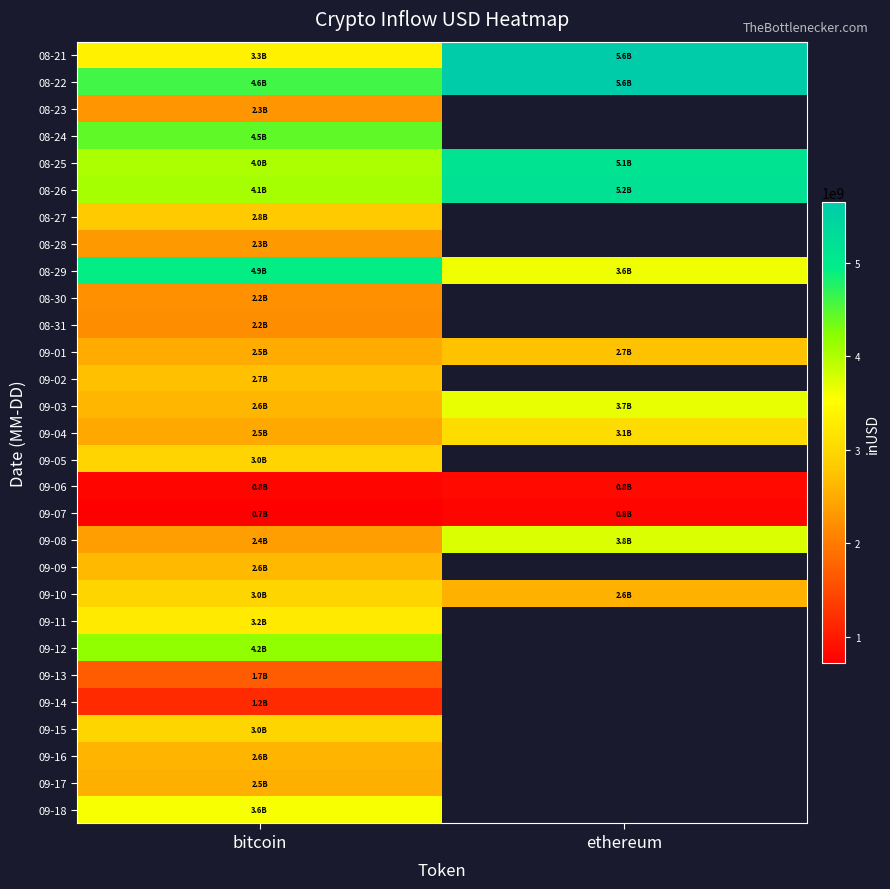

At which label does 08-25 reach its minimum?

bitcoin